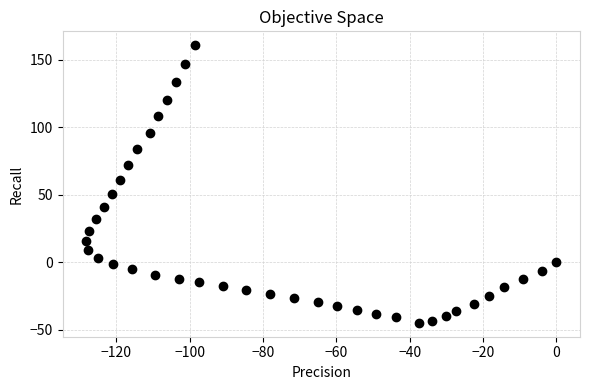

What is the range of X values (max minus min)?

128.2